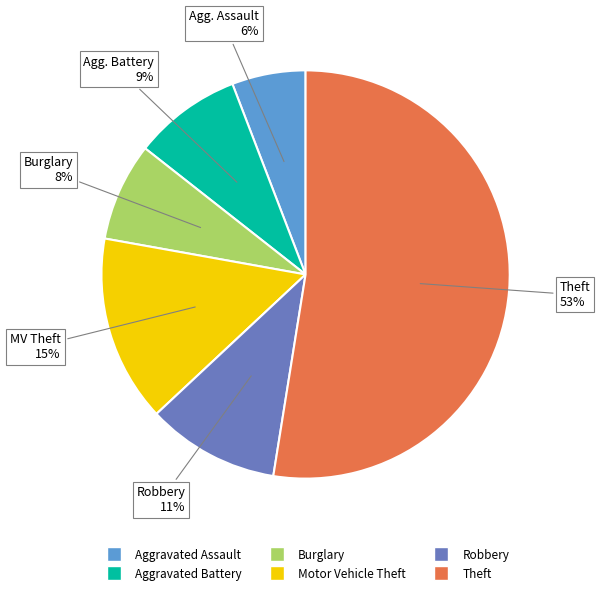

To the nearest percent, what is the combined percentage of Theft and Burglary?

60%